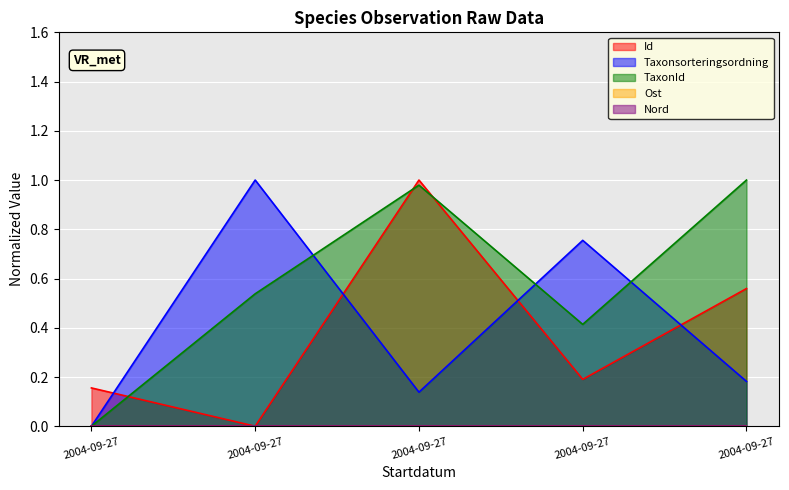

Rank the series at 2004-09-27 from highest to lowest value.

Id, Taxonsorteringsordning, TaxonId